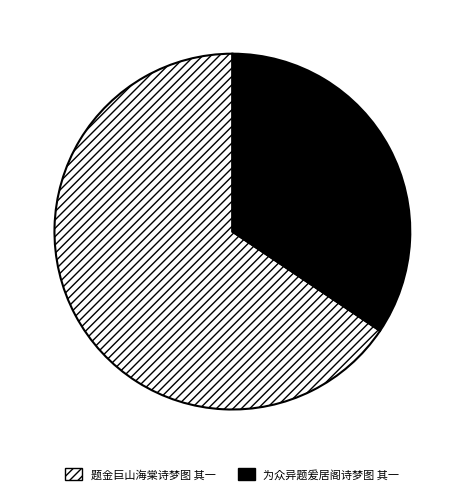

Is the sum of 题金巨山海棠诗梦图 其一 and 为众异题爰居阁诗梦图 其一 greater than half?

Yes